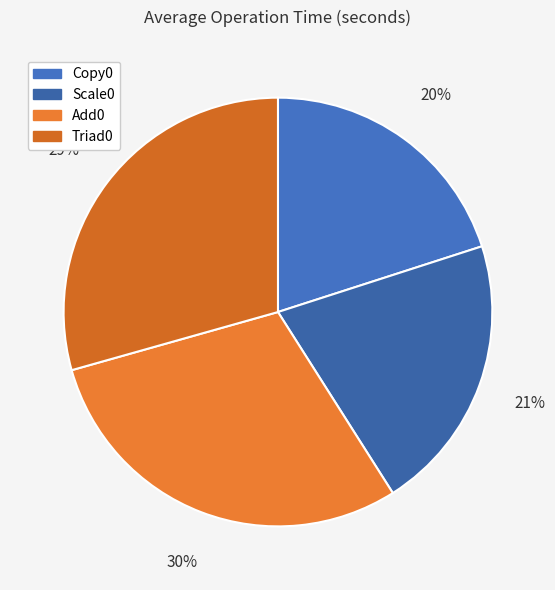

Combined, what portion of the pie is Copy0 and Scale0?

41.0%